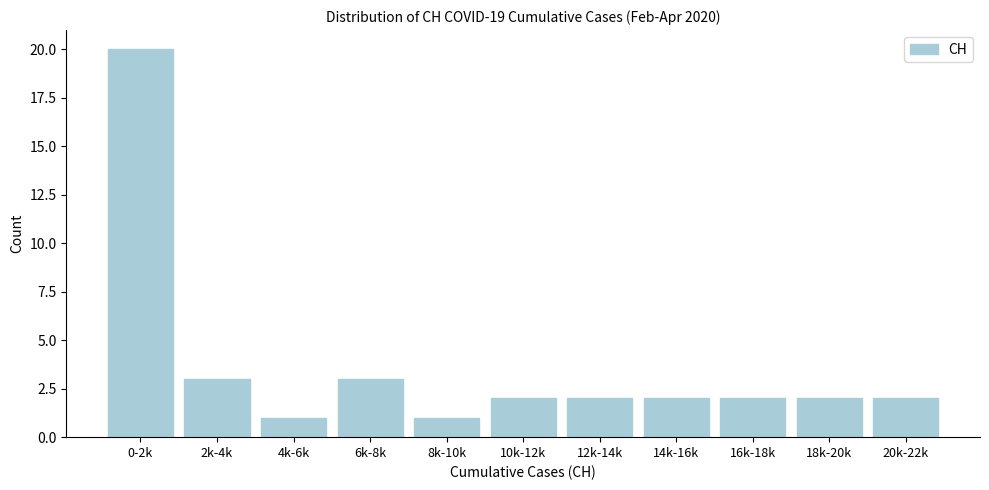

Reading right to left, list all the values displayed in this chart.

20k-22k=2	18k-20k=2	16k-18k=2	14k-16k=2	12k-14k=2	10k-12k=2	8k-10k=1	6k-8k=3	4k-6k=1	2k-4k=3	0-2k=20